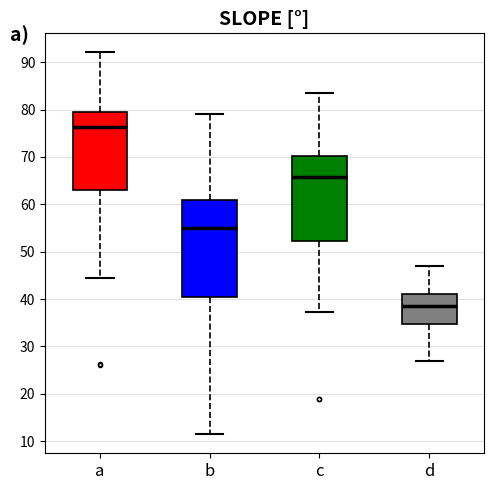

Reading left to right, transcribe this box plot: for each box, give where its median line is, the range the box spans, and where its two whiskers end, as read against the y-axis. The values are not printed on the chart, so give them approximately, as read against the axis.

a: median 76, box 63 to 79, whiskers 44 to 92
b: median 55, box 40 to 61, whiskers 11 to 79
c: median 66, box 52 to 70, whiskers 37 to 83
d: median 39, box 35 to 41, whiskers 27 to 47